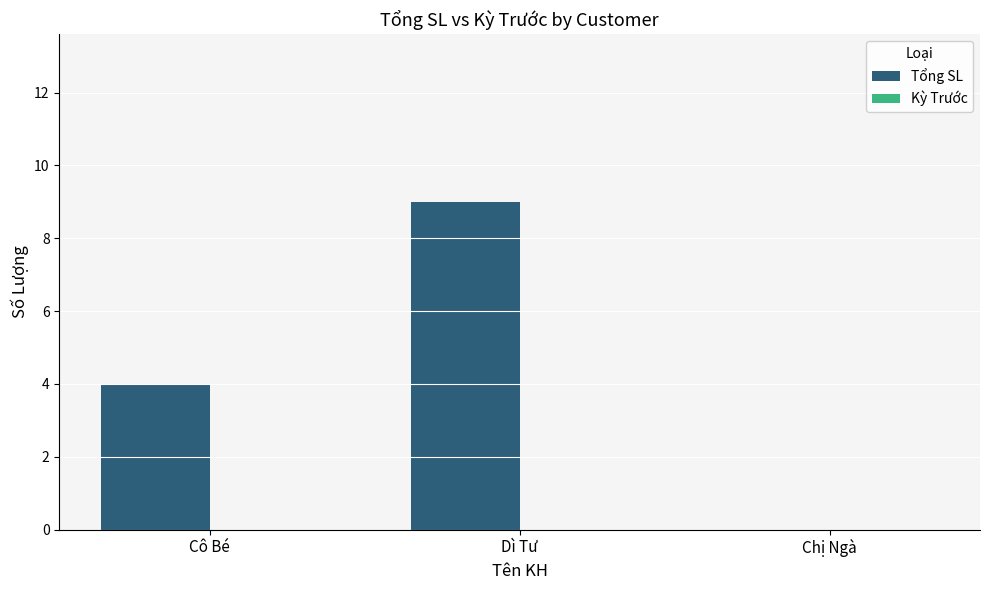

Are the bars horizontal?

No